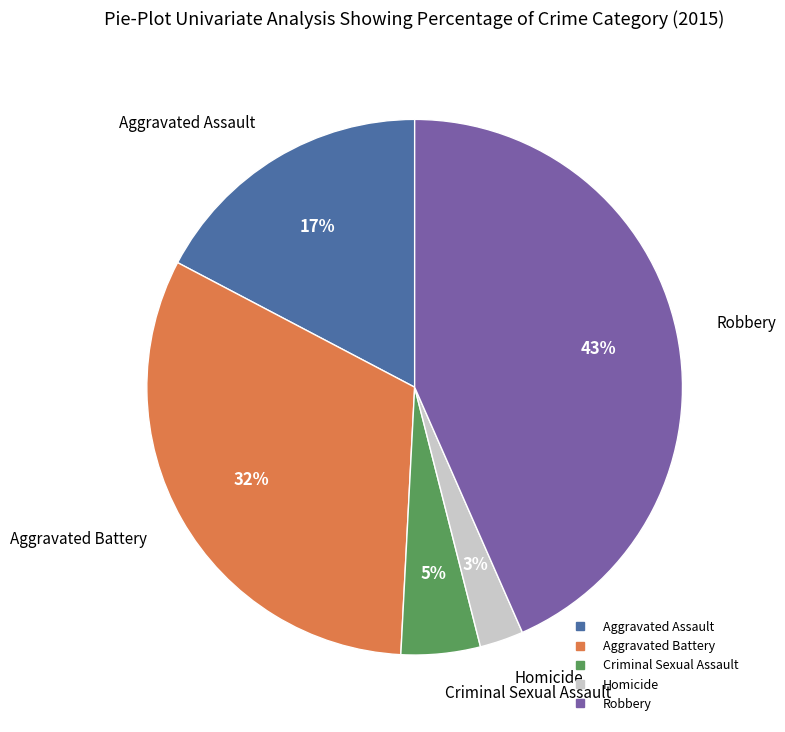

True or false: Robbery accounts for 34% of the total.

False